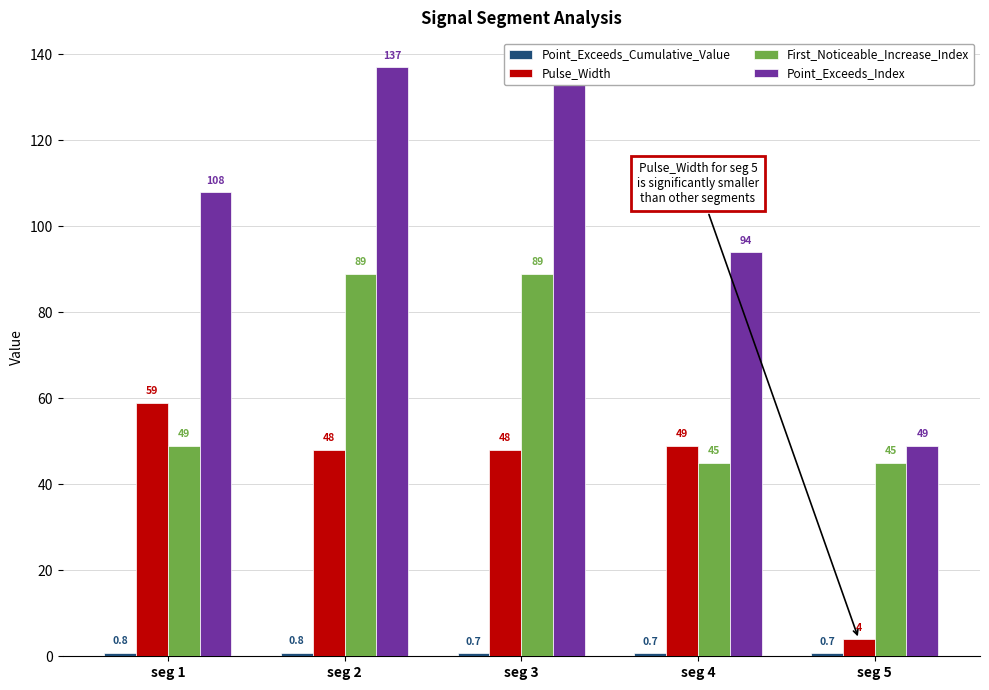

Rank the series by their maximum value, from highest to lowest.

Point_Exceeds_Index, First_Noticeable_Increase_Index, Pulse_Width, Point_Exceeds_Cumulative_Value